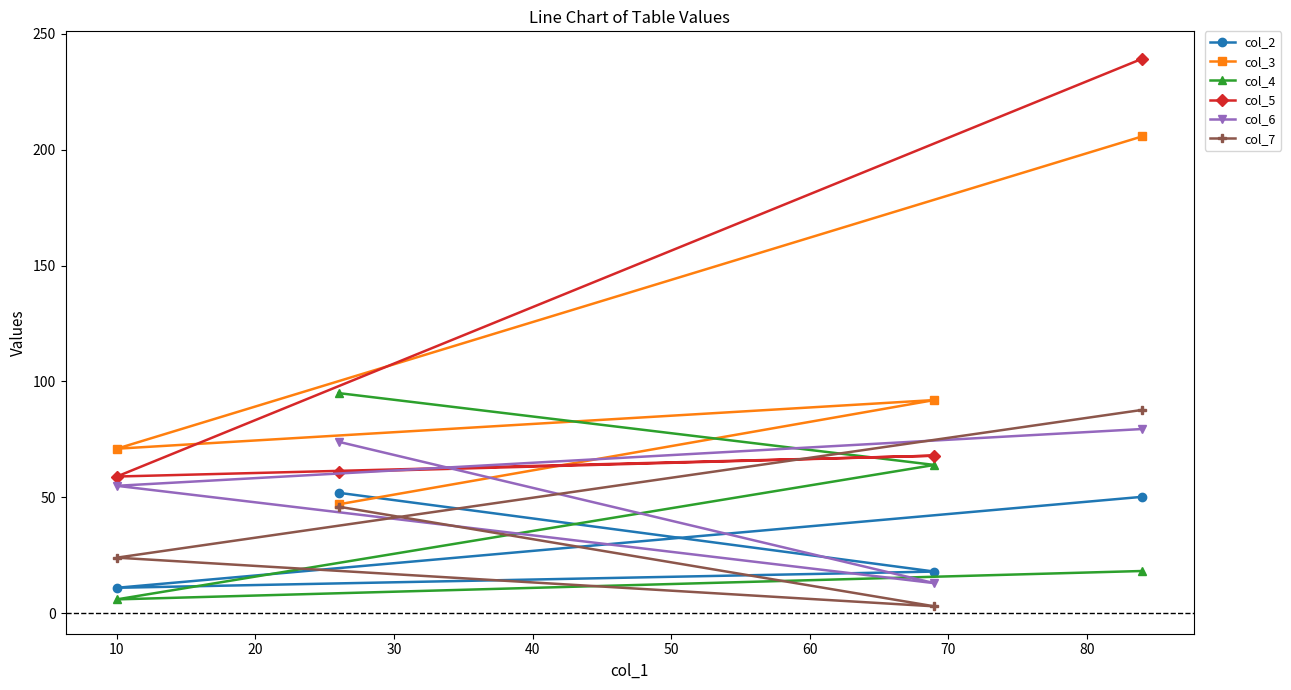

What is the value of the col_6 point at the 1st from the left?

55.0